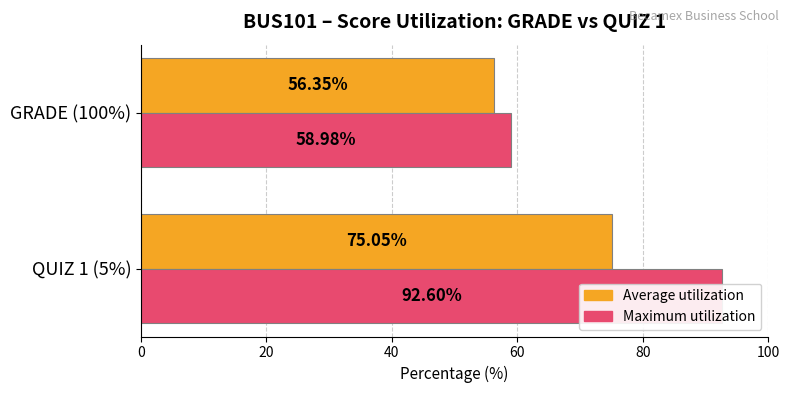

Is it true that Average utilization equals 56.4 at GRADE (100%)?

True